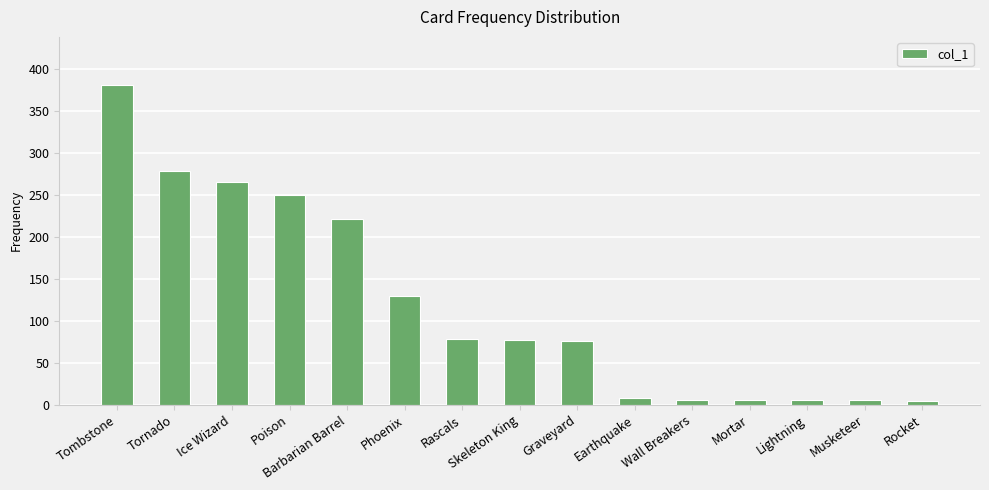

Which has a higher value, Phoenix or Tornado?

Tornado